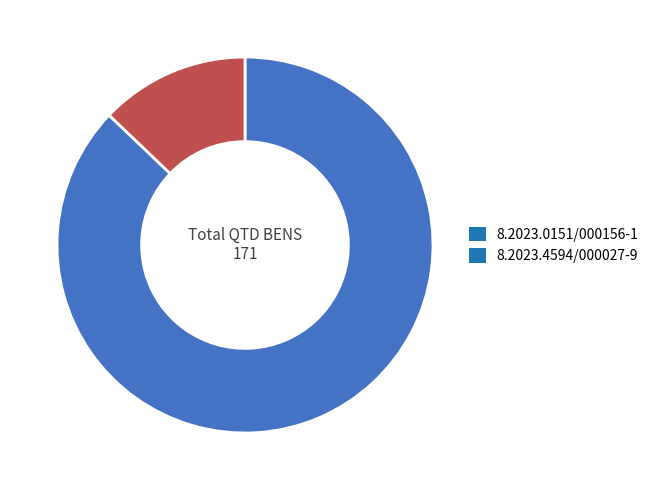

The 8.2023.0151/000156-1 slice represents 77% of the pie. True or false?

False